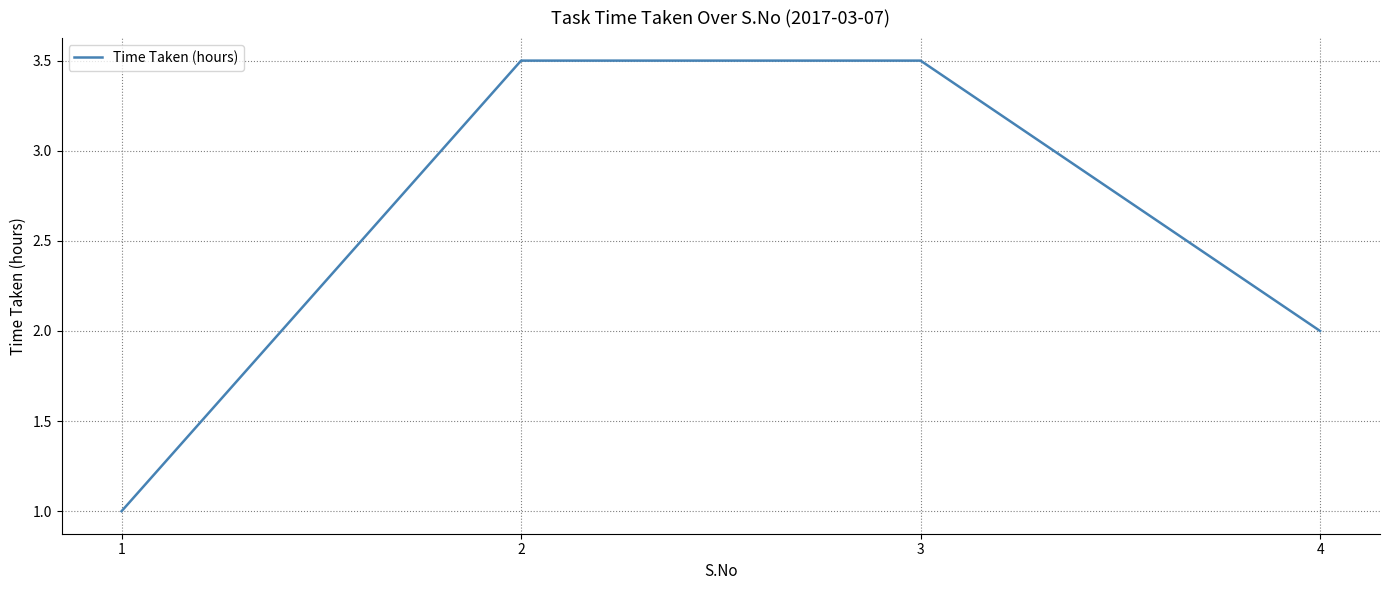

What is the greatest value displayed?

3.5